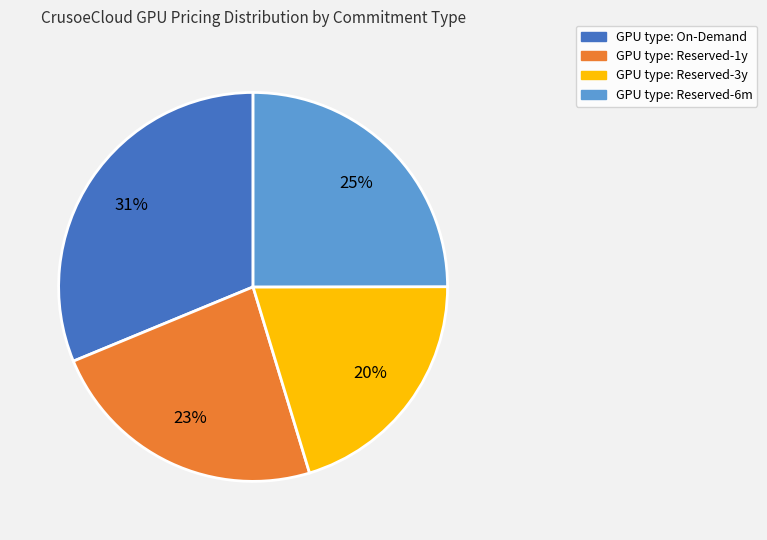

Count the number of slices in the pie.

4